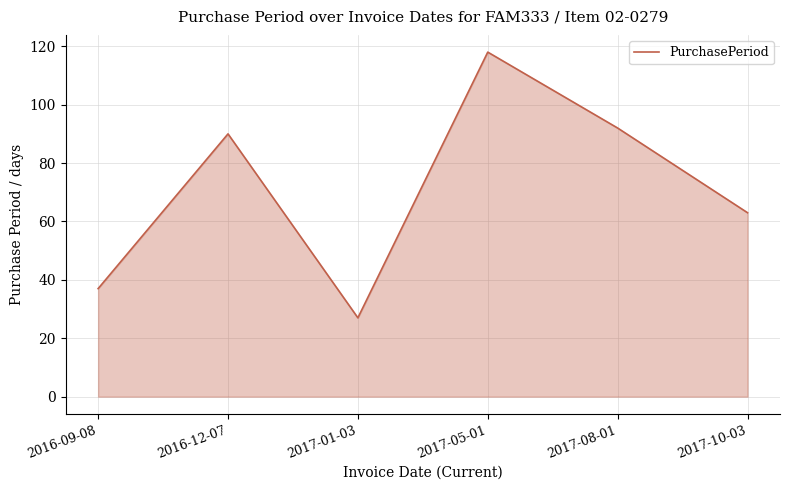

Where is the first local maximum?

2016-12-07